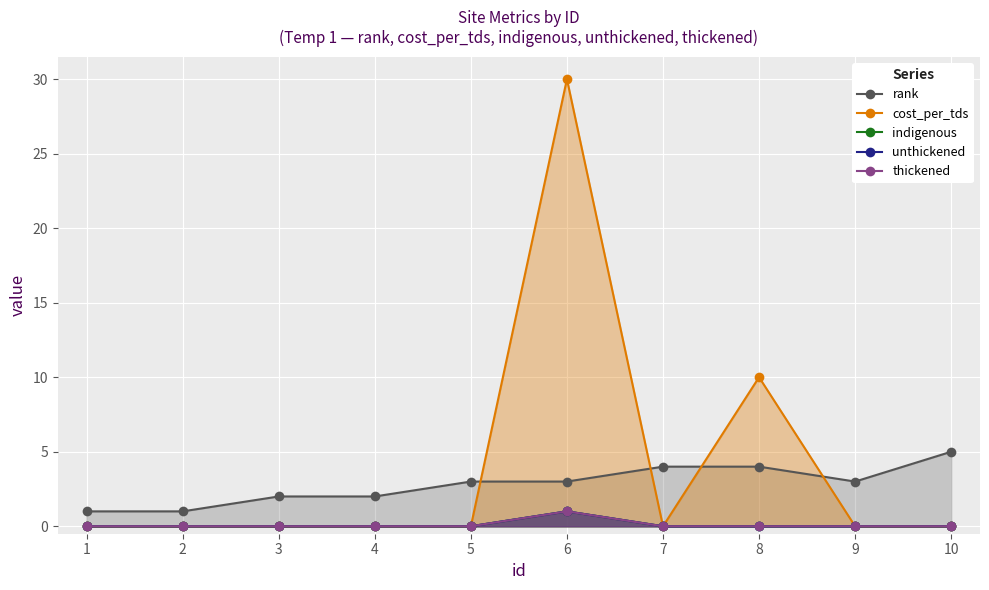

True or false: thickened and rank cross at least once.

False